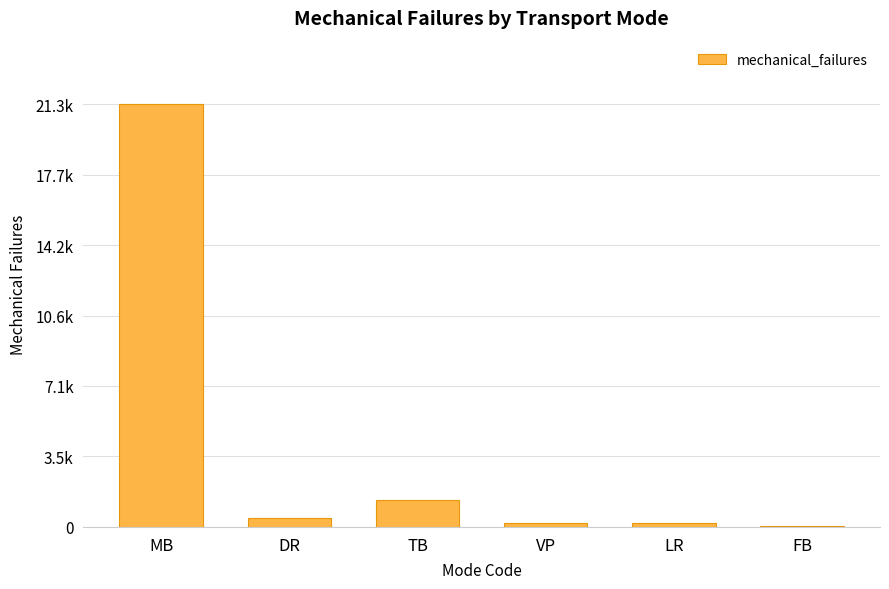

At which label does the data first exceed 441?

MB